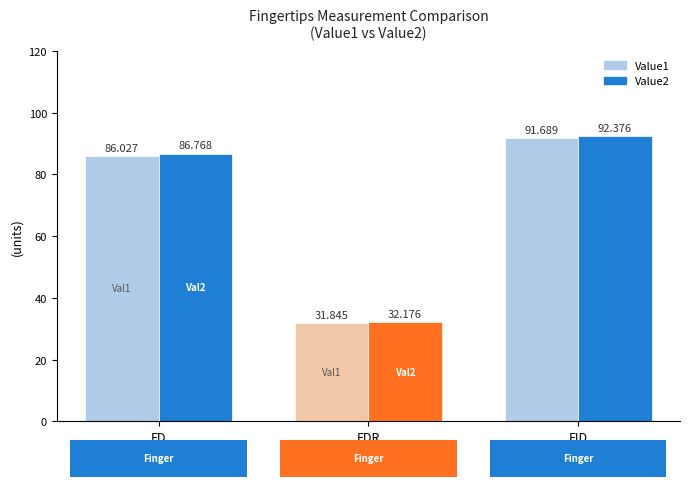

Reading left to right, list all the values displayed in this chart.

Value1: FD=86.0	FDR=31.8	FID=91.7
Value2: FD=86.8	FDR=32.2	FID=92.4